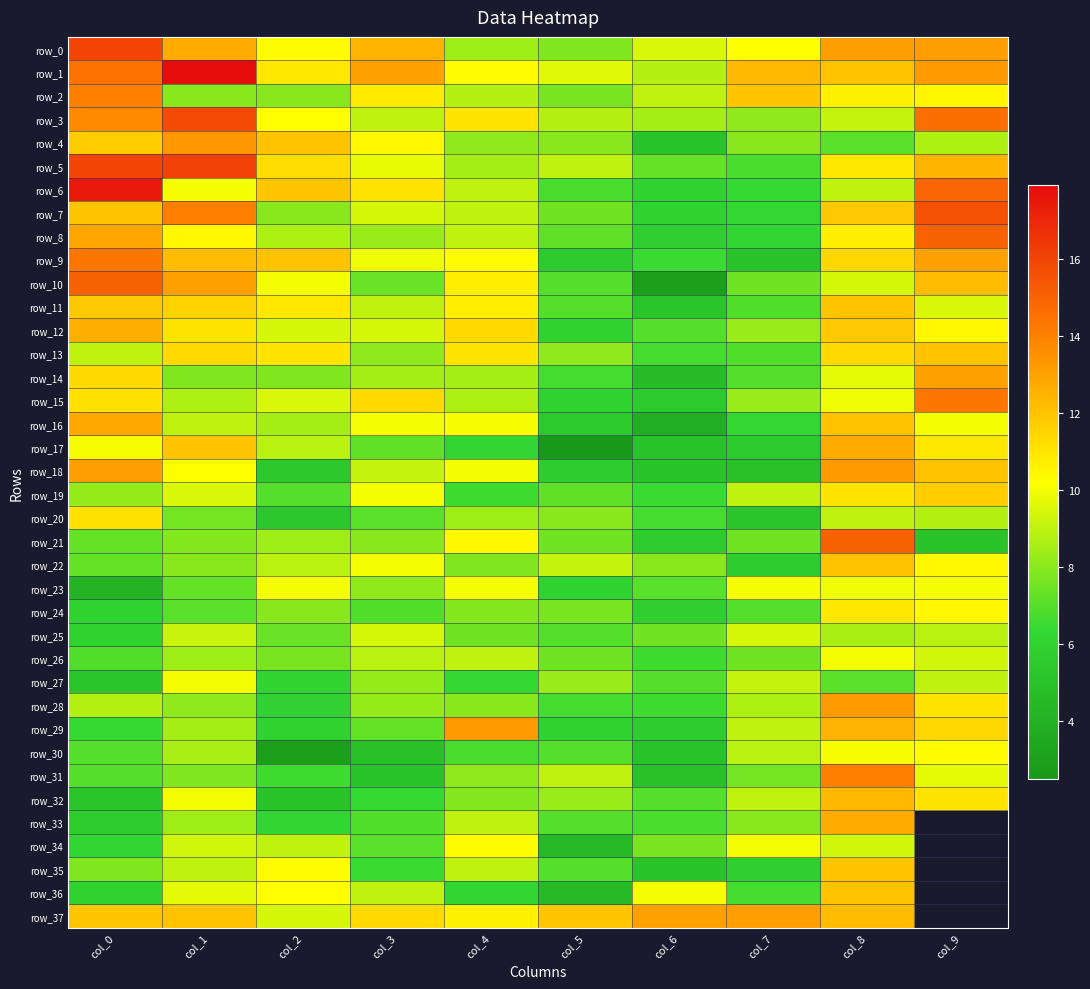

Rank the series at col_1 from lowest to highest value.

row_24, row_23, row_20, row_14, row_31, row_21, row_2, row_22, row_28, row_26, row_33, row_29, row_30, row_15, row_16, row_35, row_25, row_34, row_19, row_36, row_6, row_27, row_32, row_18, row_8, row_12, row_13, row_11, row_17, row_37, row_9, row_0, row_10, row_4, row_7, row_3, row_5, row_1